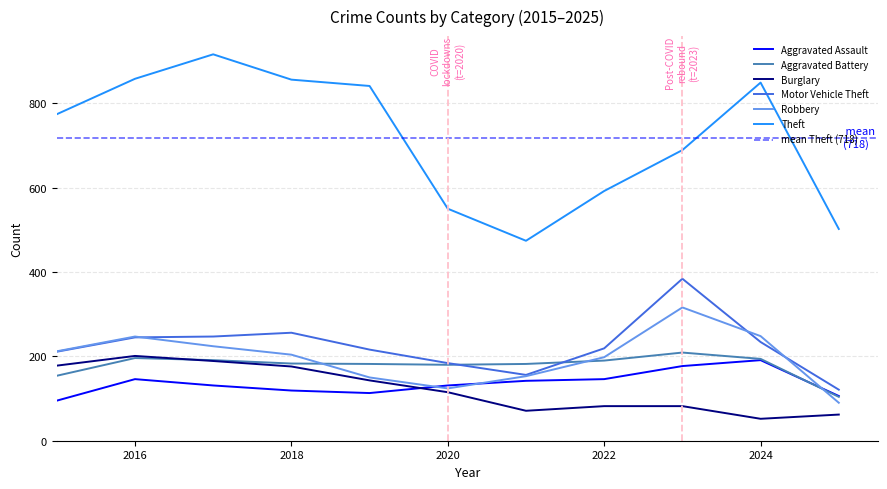

Between which two adjacent categories do Aggravated Battery and Burglary first intersect?

2016 and 2017